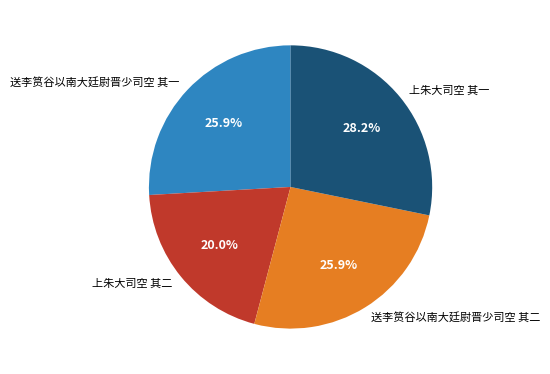

Is there a majority slice in this chart?

No